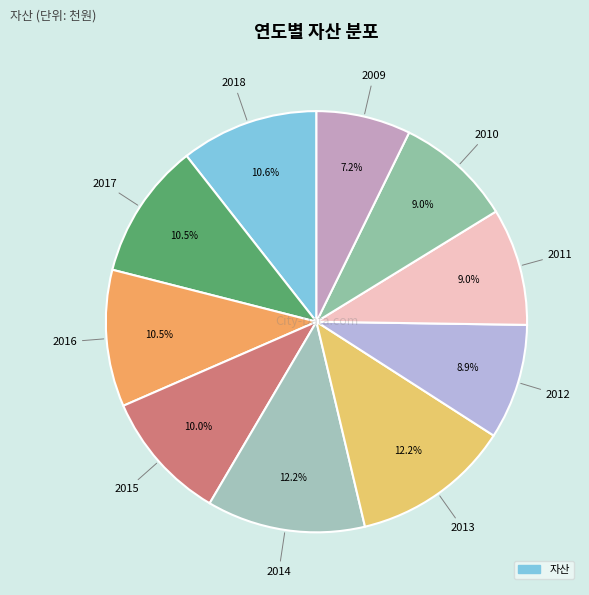

How many slices are in this pie chart?

10